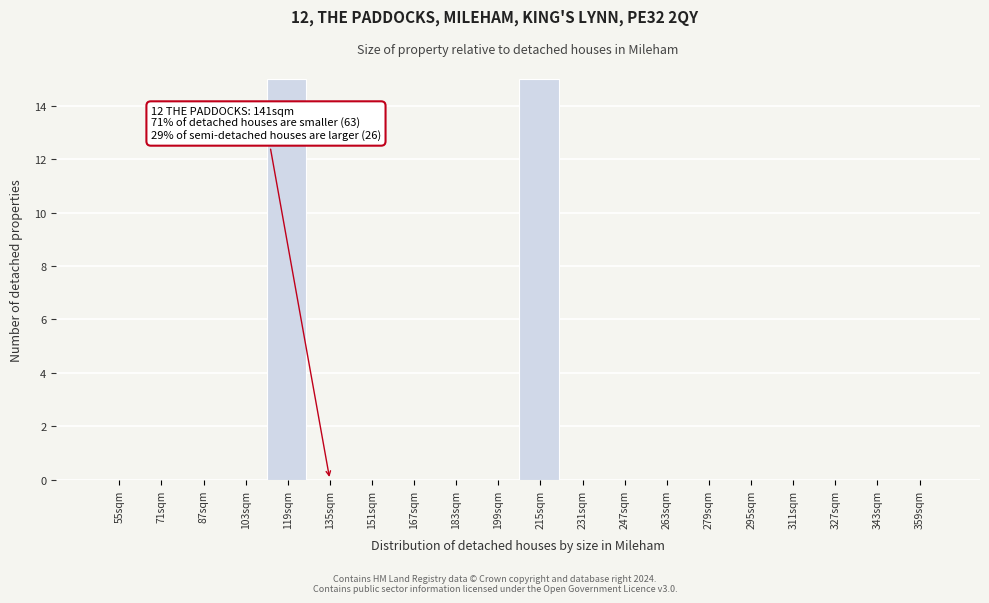

Reading left to right, transcribe all the data shown in this chart.

55sqm=0	71sqm=0	87sqm=0	103sqm=0	119sqm=15	135sqm=0	151sqm=0	167sqm=0	183sqm=0	199sqm=0	215sqm=15	231sqm=0	247sqm=0	263sqm=0	279sqm=0	295sqm=0	311sqm=0	327sqm=0	343sqm=0	359sqm=0